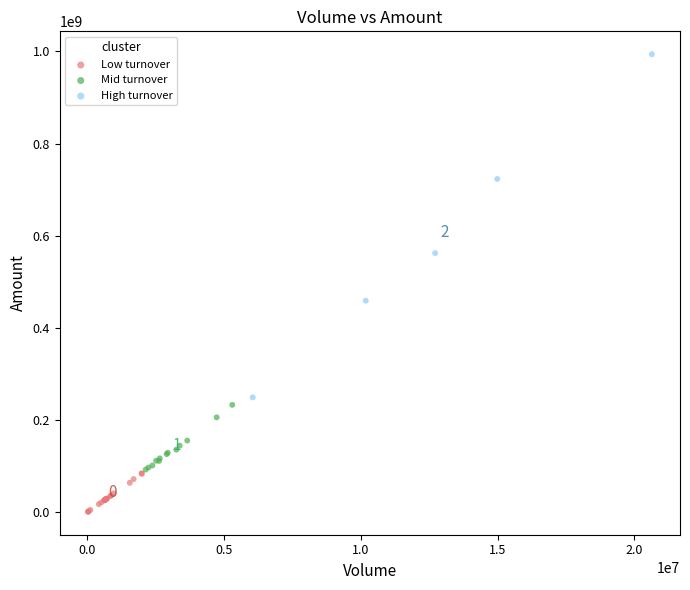

Which series has the largest Y range (max minus min)?

High turnover